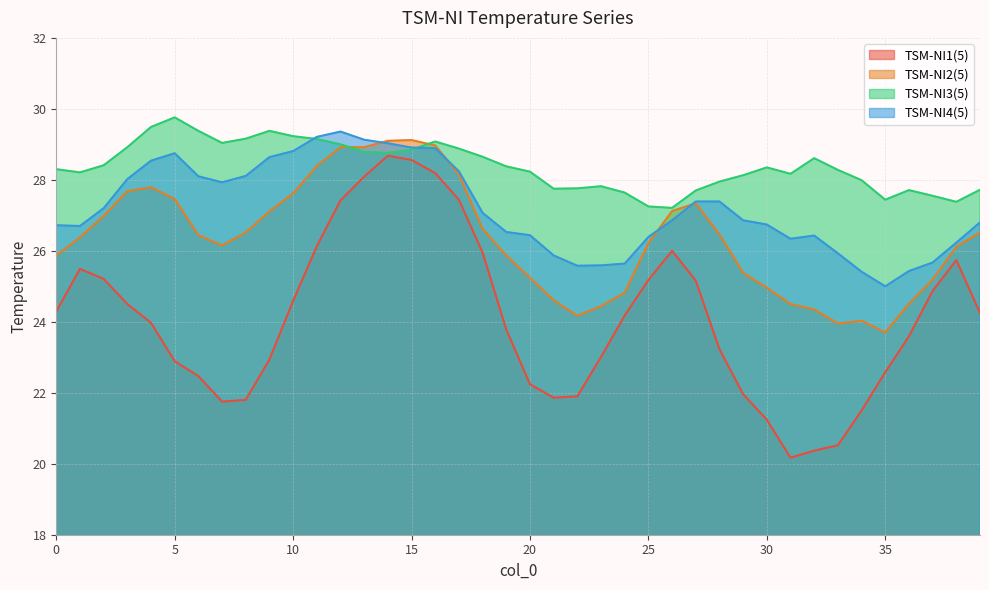

True or false: TSM-NI1(5) has a value of 33.7 at 28.

False